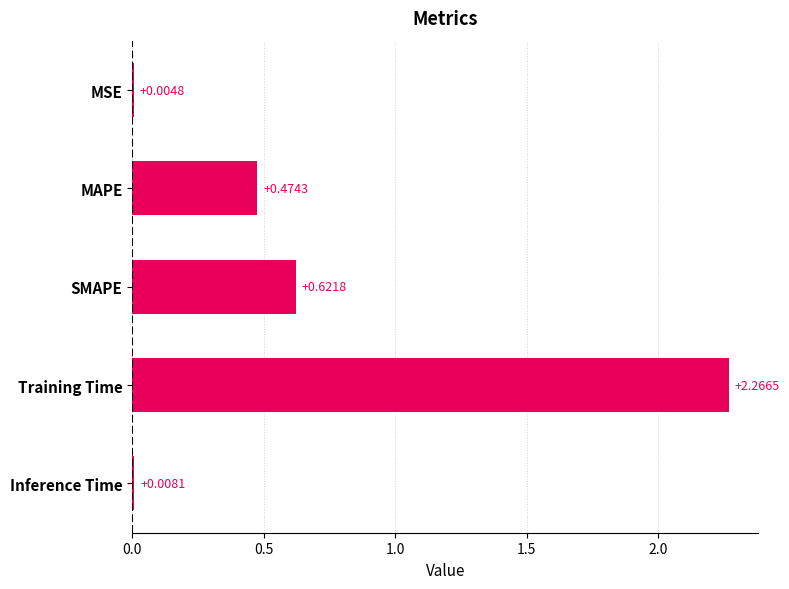

Which has a higher value, Training Time or SMAPE?

Training Time